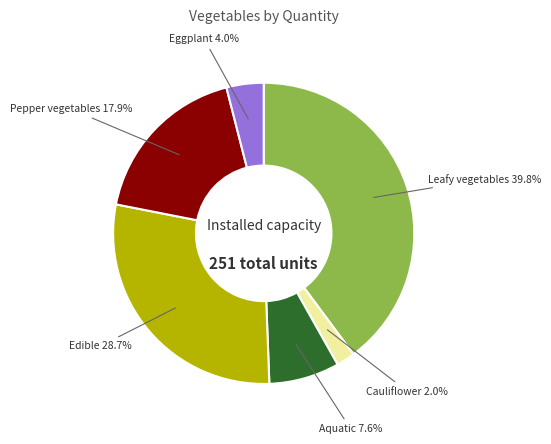

Does any single category account for the majority?

No